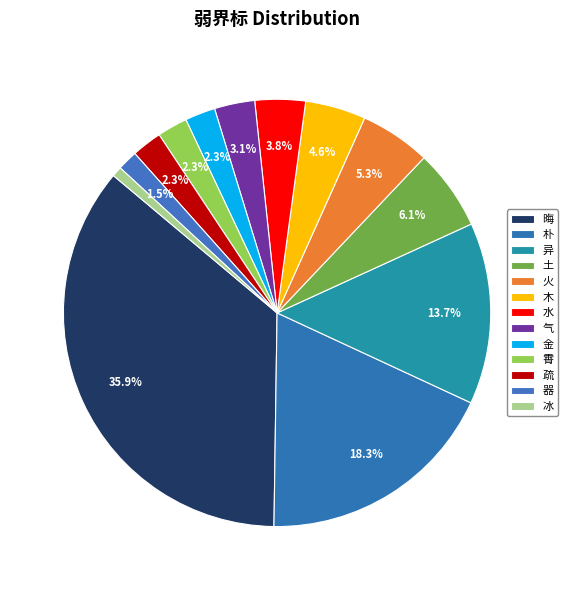

Count the number of slices in the pie.

13